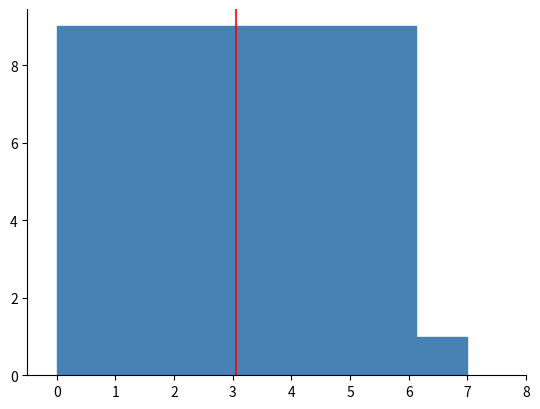

What is the height of the bar covering 6.1 to 7.0 on the x-axis? Neither the bar edges nor the heights are printed on the chart, so give them approximately, as read against the axes.

1